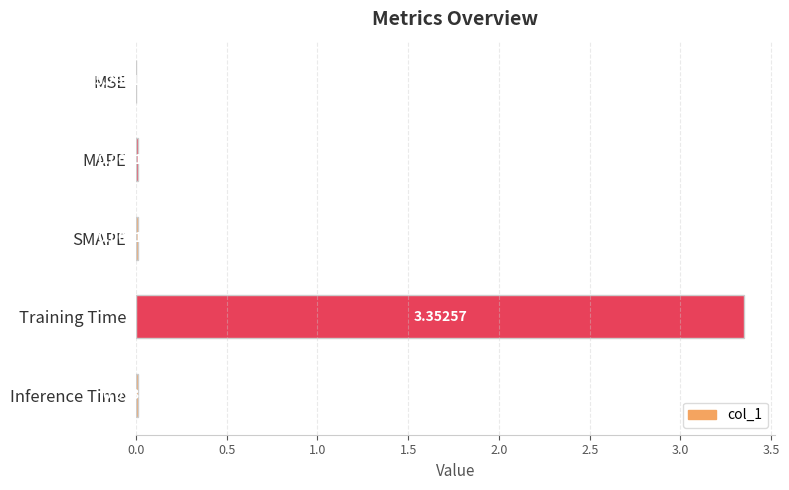

Which label corresponds to the largest value in the chart?

Training Time